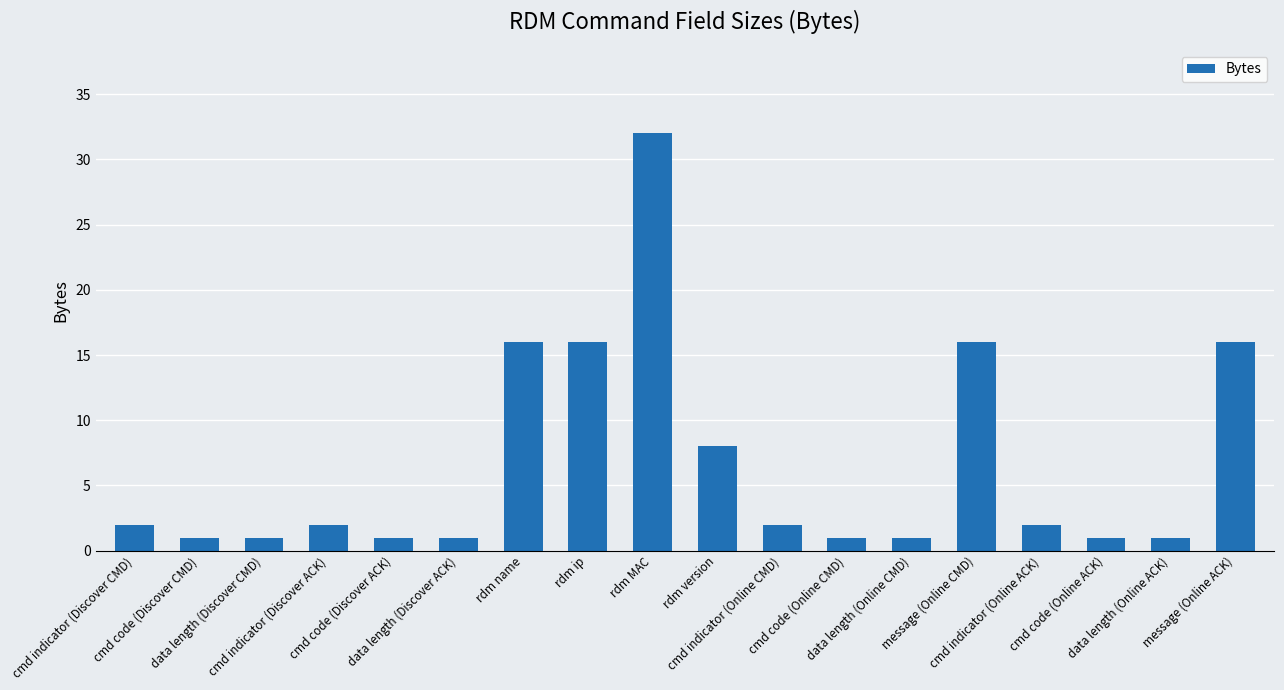

Is it true that the value at rdm ip is 25?

False